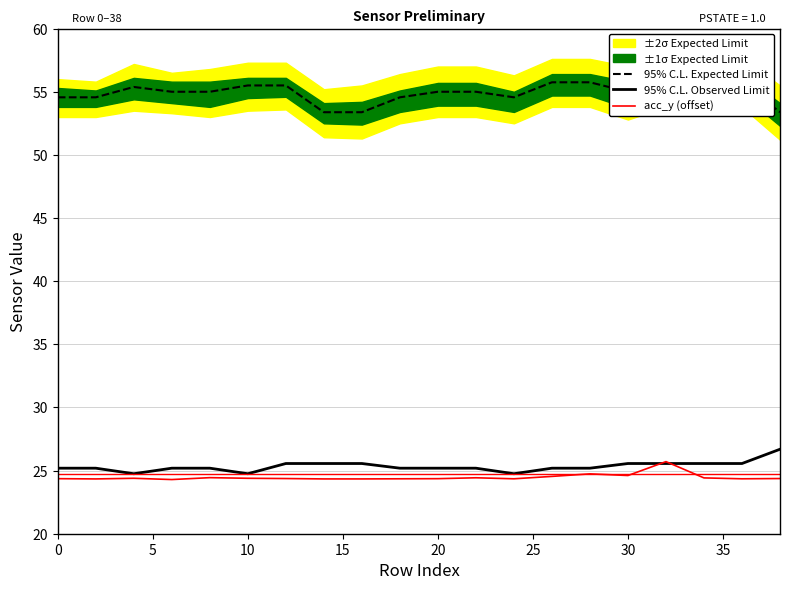

True or false: acc_y (offset) and 95% C.L. Expected Limit intersect in this chart.

False